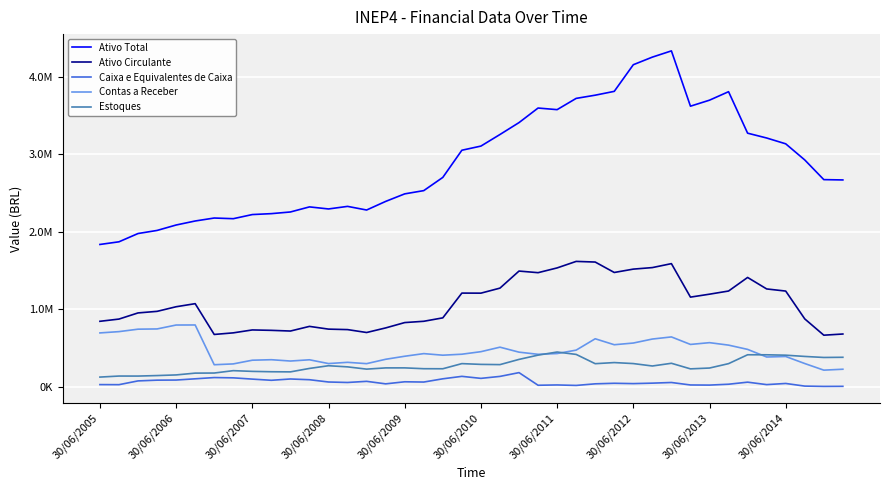

What are all the series names shown in the legend?

Ativo Total, Ativo Circulante, Caixa e Equivalentes de Caixa, Contas a Receber, Estoques